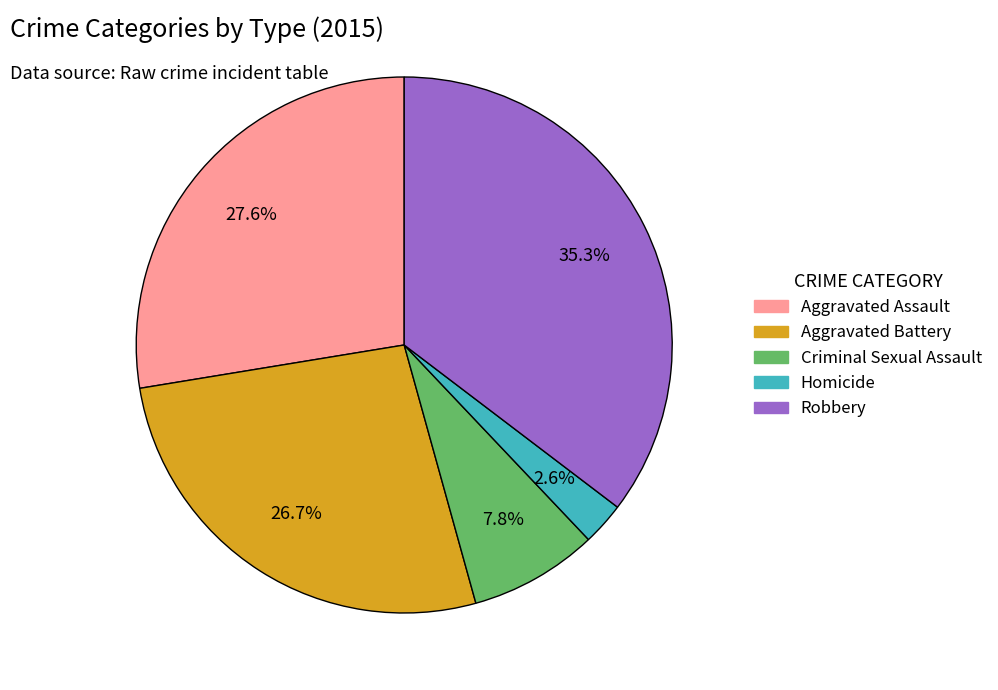

To the nearest percent, what percentage of the pie is Criminal Sexual Assault?

8%